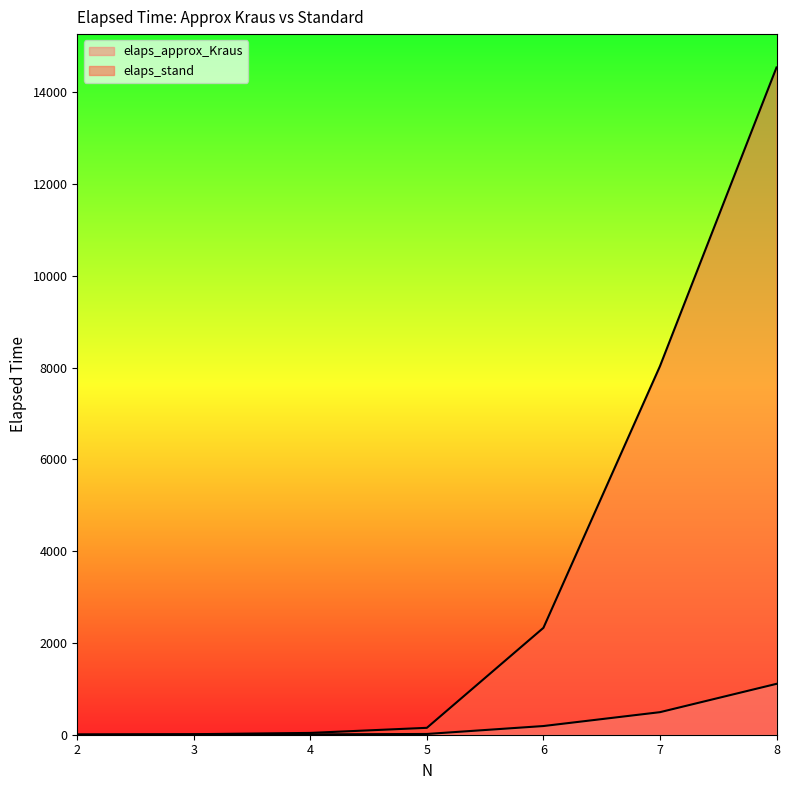

True or false: elaps_stand and elaps_approx_Kraus cross at least once.

False